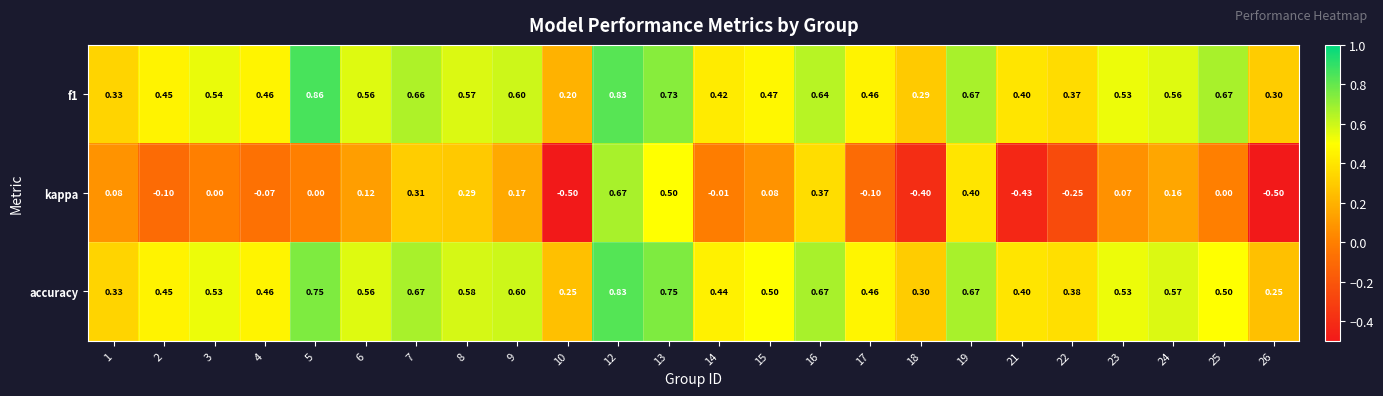

At how many categories does at least one series exceed 0?

24